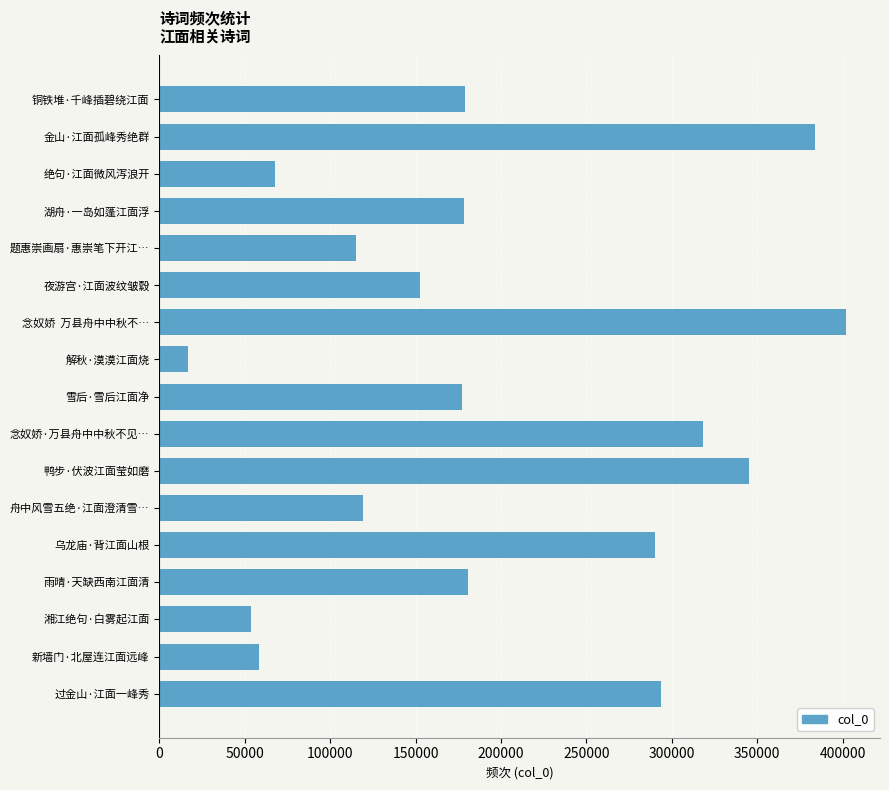

What is the smallest value displayed?

16834